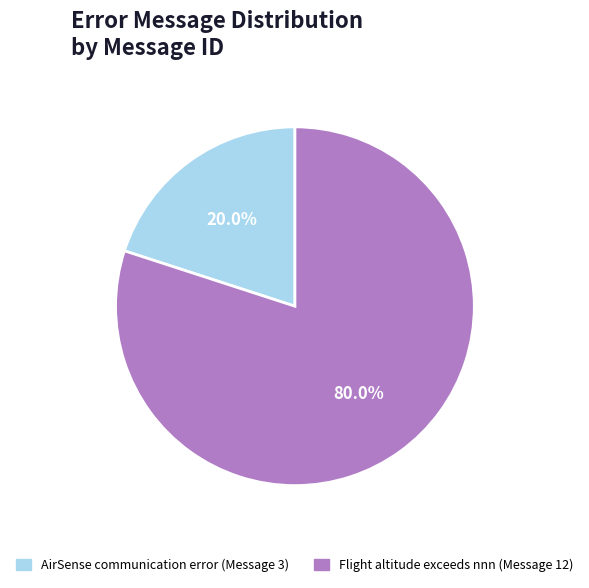

To the nearest percent, what percentage of the pie is AirSense communication error (Message 3)?

20%